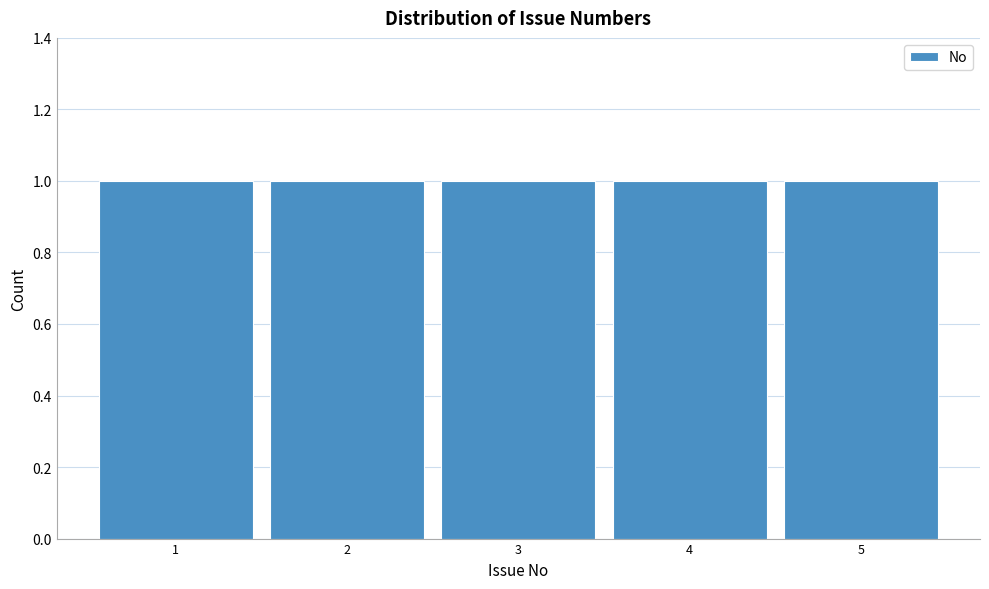

Reading left to right, list every bar in this chart as the range it spans on the x-axis followed by its height. The values are not printed on the chart, so give them approximately, as read against the axis.

0.5 to 1.5: 1
1.5 to 2.5: 1
2.5 to 3.5: 1
3.5 to 4.5: 1
4.5 to 5.5: 1